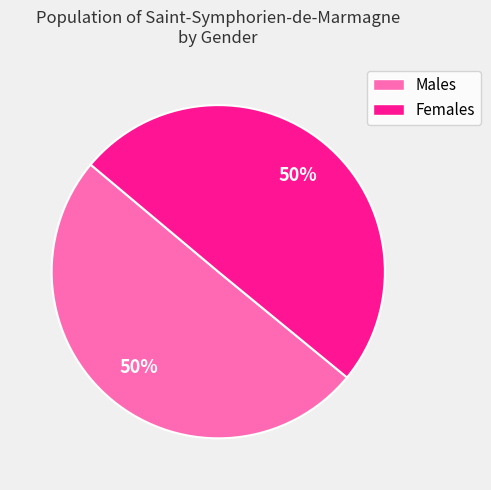

To the nearest percent, what is the average slice percentage?

50%